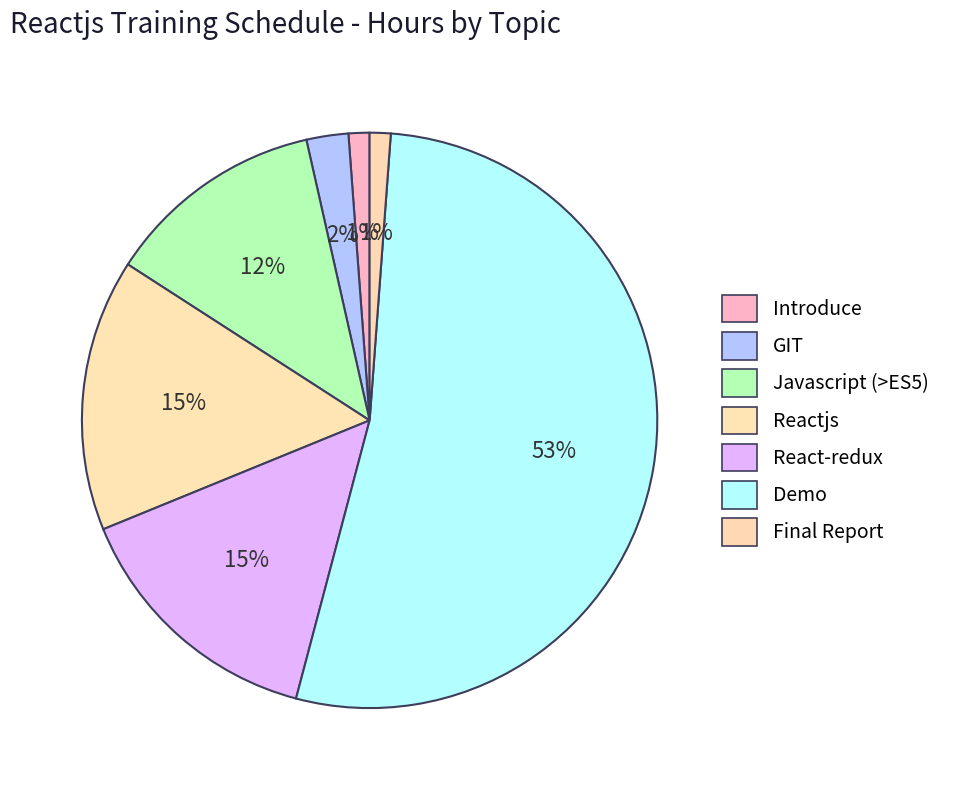

True or false: GIT accounts for 2% of the total.

True